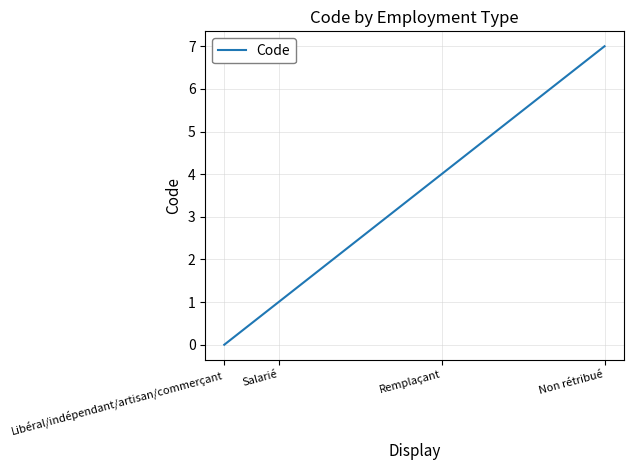

Rank the categories by value from lowest to highest.

Libéral/indépendant/artisan/commerçant, Salarié, Remplaçant, Non rétribué